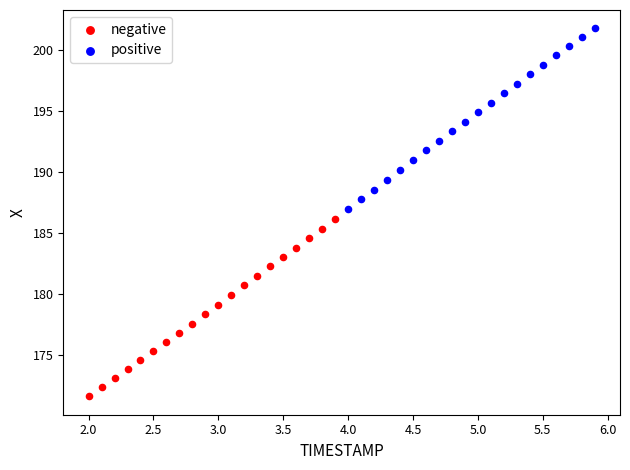

Which series reaches the minimum Y coordinate?

negative